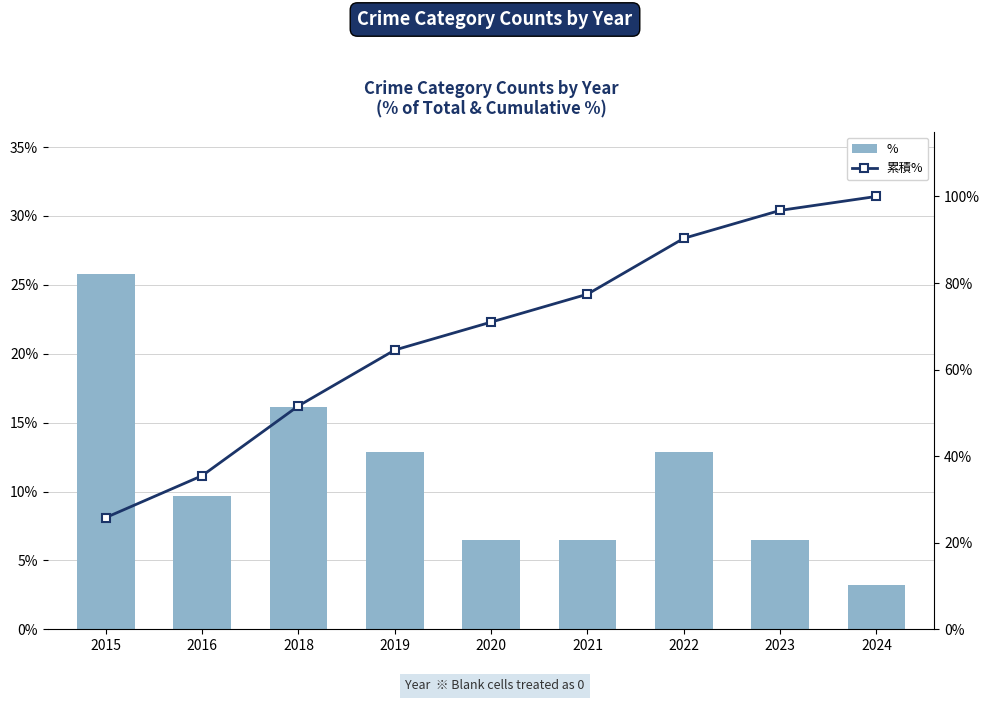

What are all the series names shown in the legend?

%, 累積%